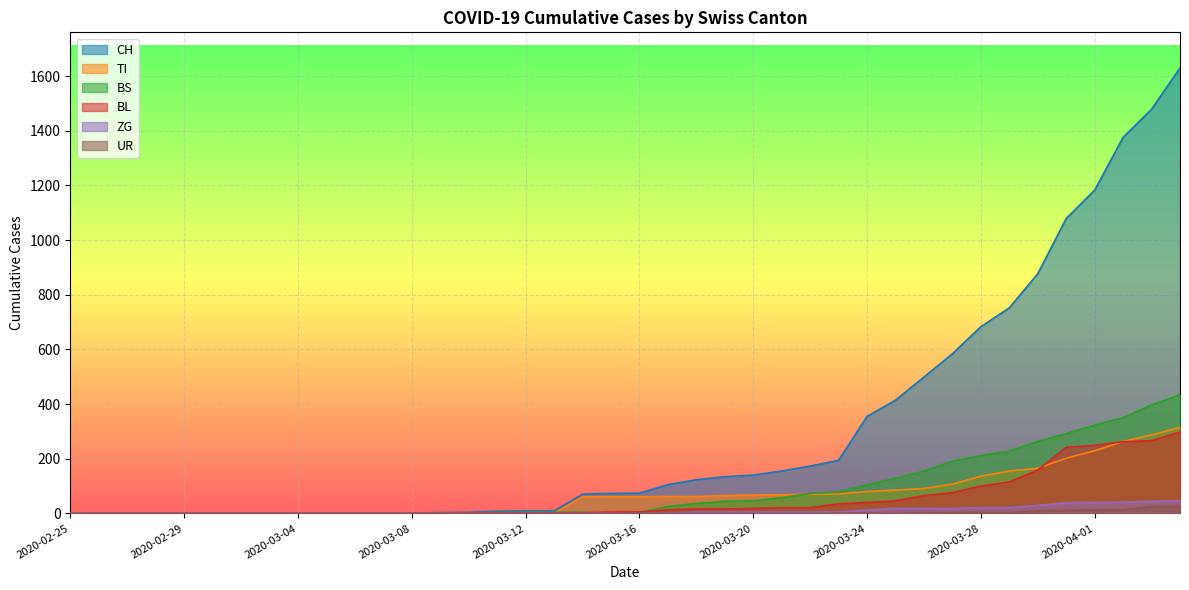

At which label does CH first exceed 74?

2020-03-17